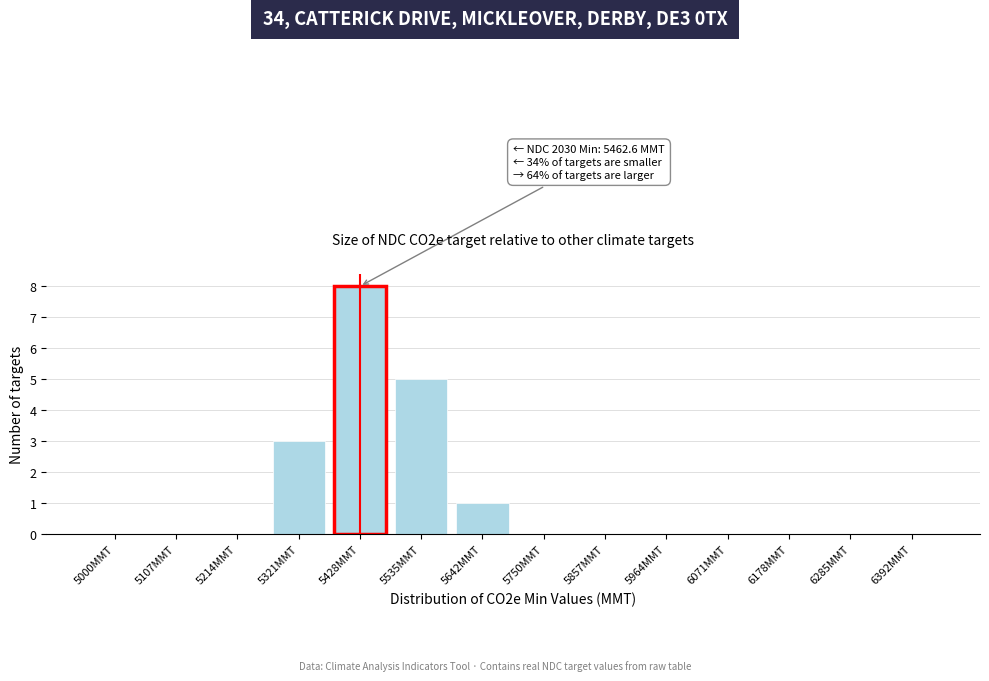

Reading left to right, transcribe all the data shown in this chart.

5000MMT=0	5107MMT=0	5214MMT=0	5321MMT=3	5428MMT=8	5535MMT=5	5642MMT=1	5750MMT=0	5857MMT=0	5964MMT=0	6071MMT=0	6178MMT=0	6285MMT=0	6392MMT=0